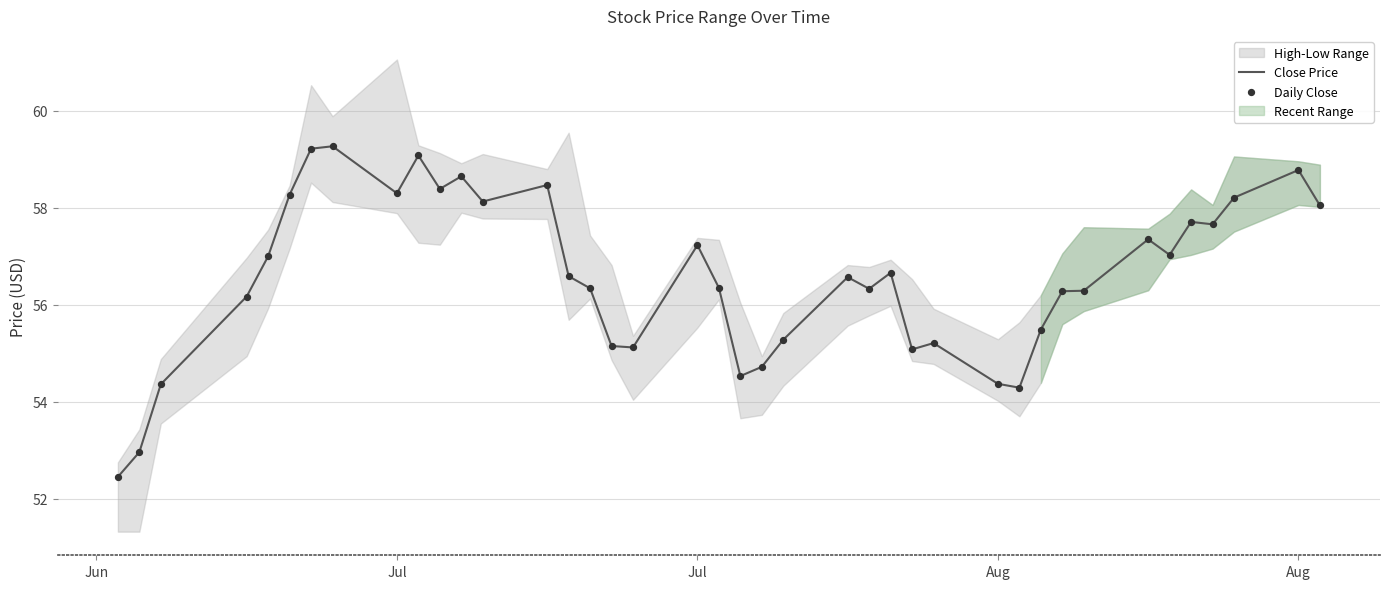

At how many categories does at least one series exceed 56?

27